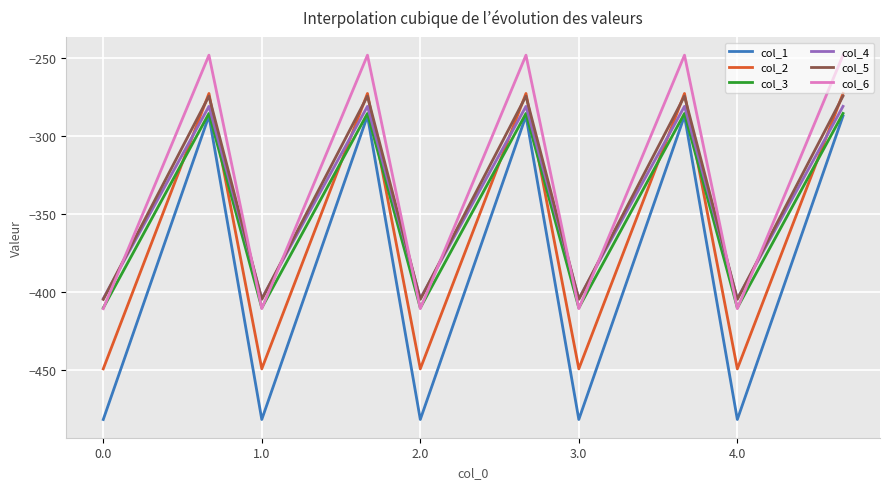

Which series has the largest range (max minus min)?

col_1